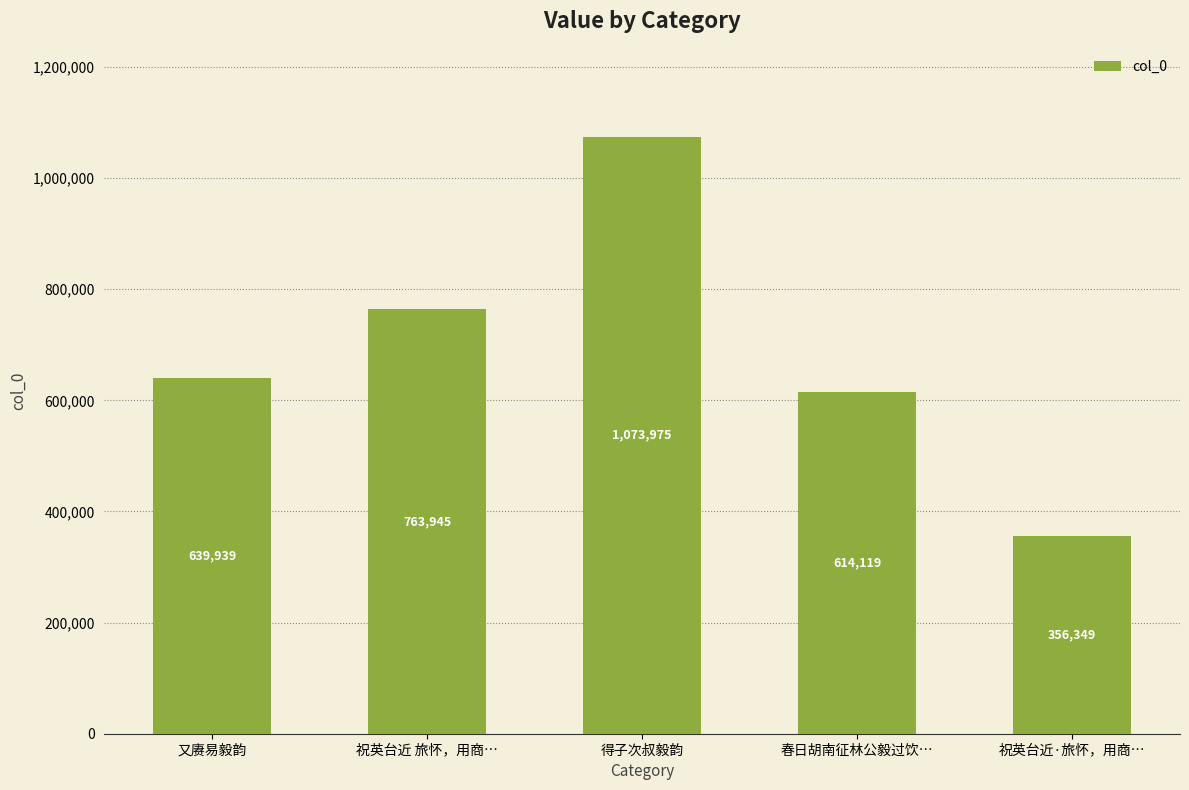

How many data points are less than 639939?

2